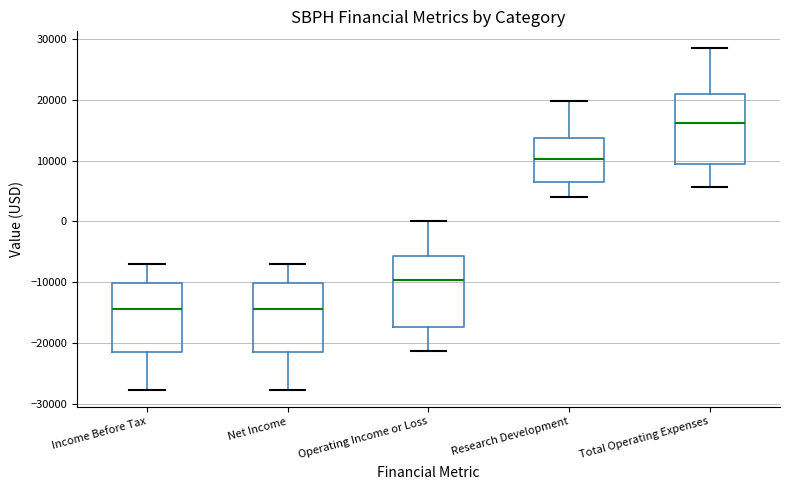

Where does the lower whisker of the box for Operating Income or Loss end on the y-axis? The values are not printed on the chart, so give them approximately, as read against the axis.

-21000